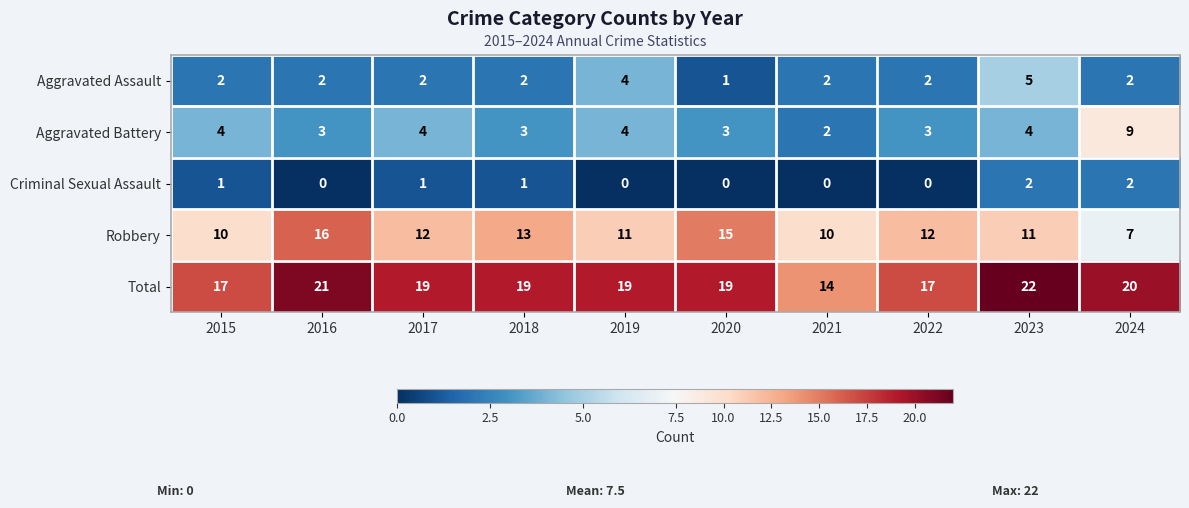

Count the Total values in the range 17 to 20.

7